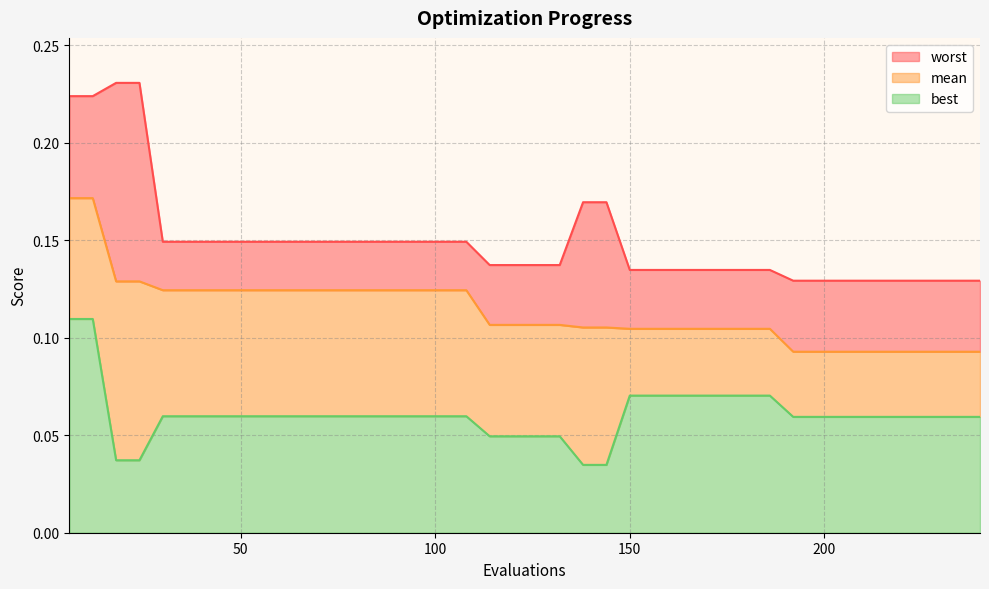

What is the value of the mean point at the 32nd from the left?

0.1